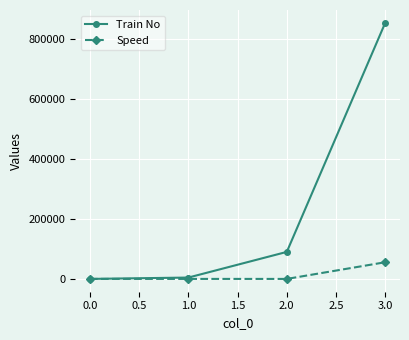

At 2.0, list the series in order from smallest to largest.

Speed, Train No